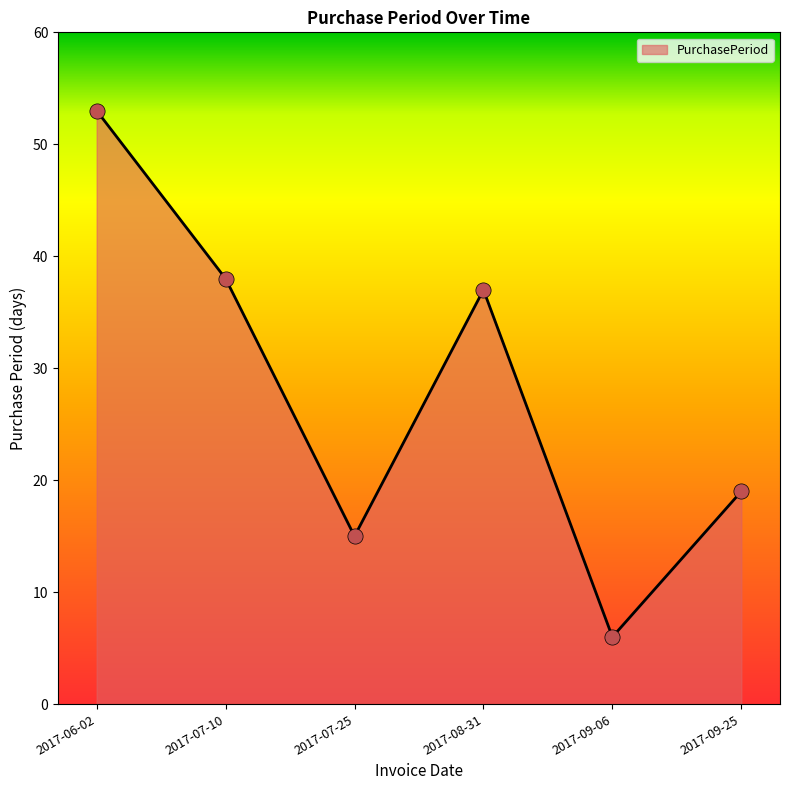

Which has a higher value, 2017-09-25 or 2017-09-06?

2017-09-25